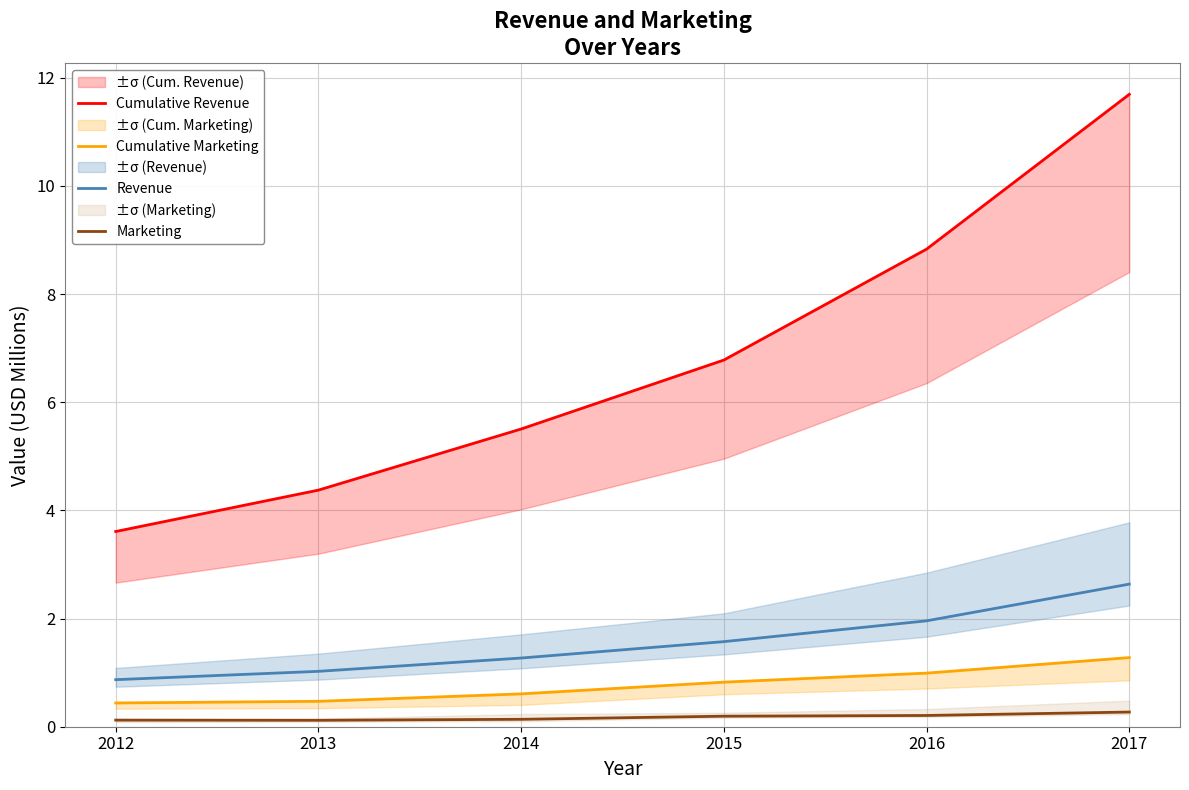

What is the total value across all series at 2017?

15.9